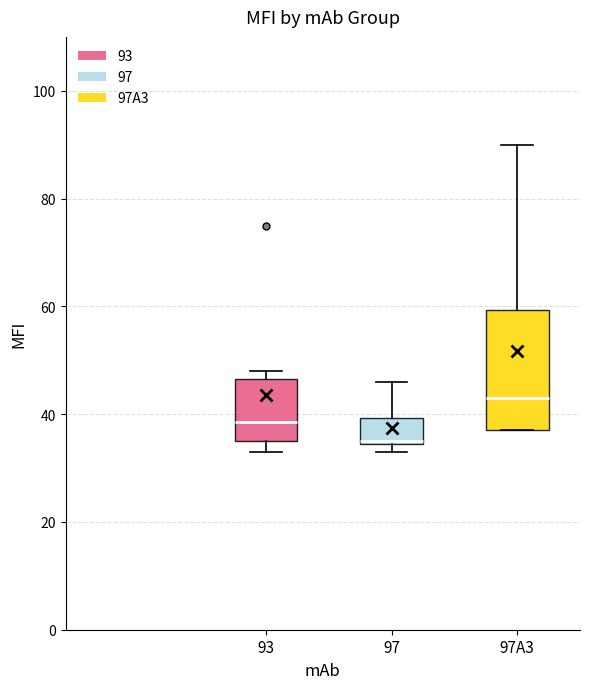

Comparing the boxes themselves (not the whiskers), which one is the tallest?

97A3